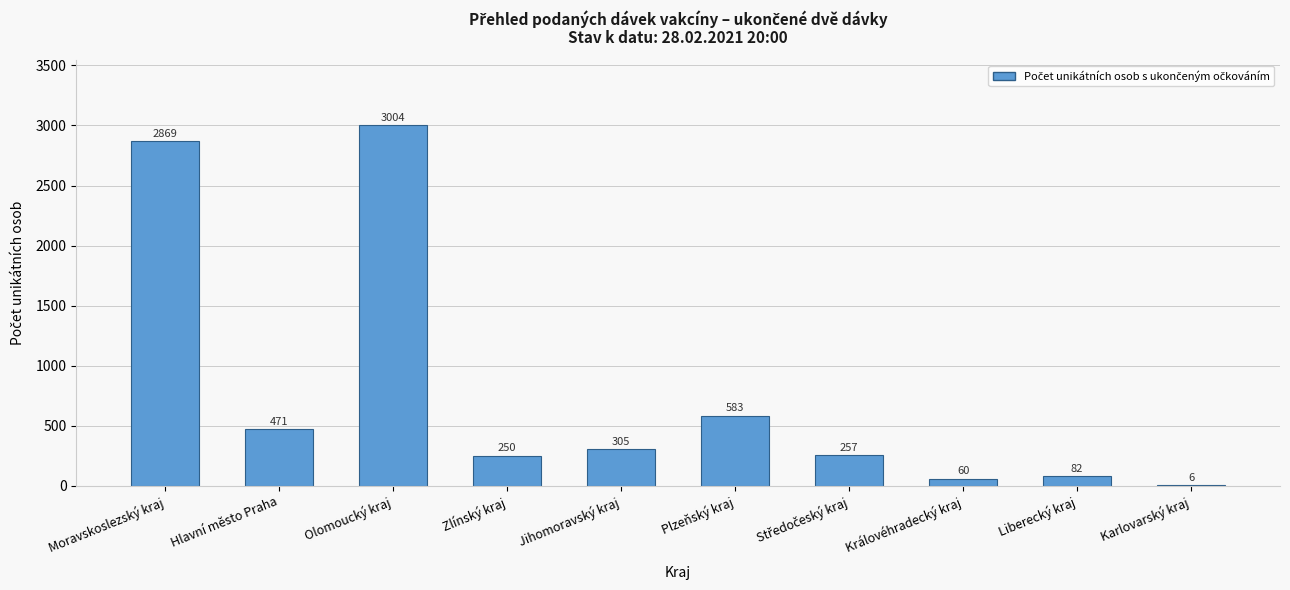

Reading right to left, list all the values displayed in this chart.

6	82	60	257	583	305	250	3004	471	2869